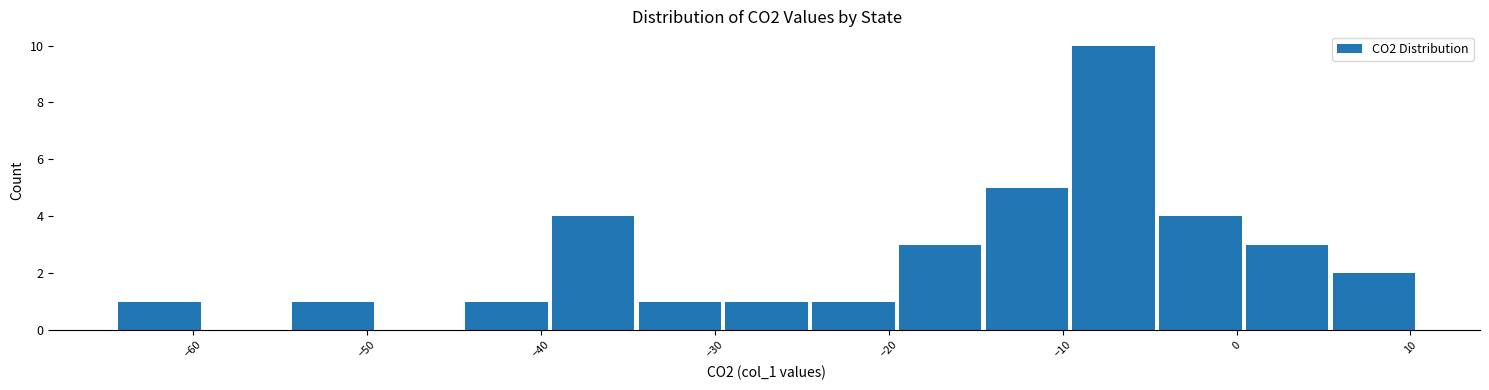

Reading left to right, transcribe this chart: for each bar, give the range it covers on the x-axis and its height. Neither the bar edges nor the heights are printed on the chart, so give them approximately, as read against the axes.

-64 to -59: 1
-59 to -54: 0
-54 to -49: 1
-49 to -44: 0
-44 to -40: 1
-40 to -35: 4
-35 to -30: 1
-30 to -25: 1
-25 to -20: 1
-20 to -15: 3
-15 to -10: 5
-10 to -5: 10
-5 to 0: 4
0 to 5: 3
5 to 10: 2